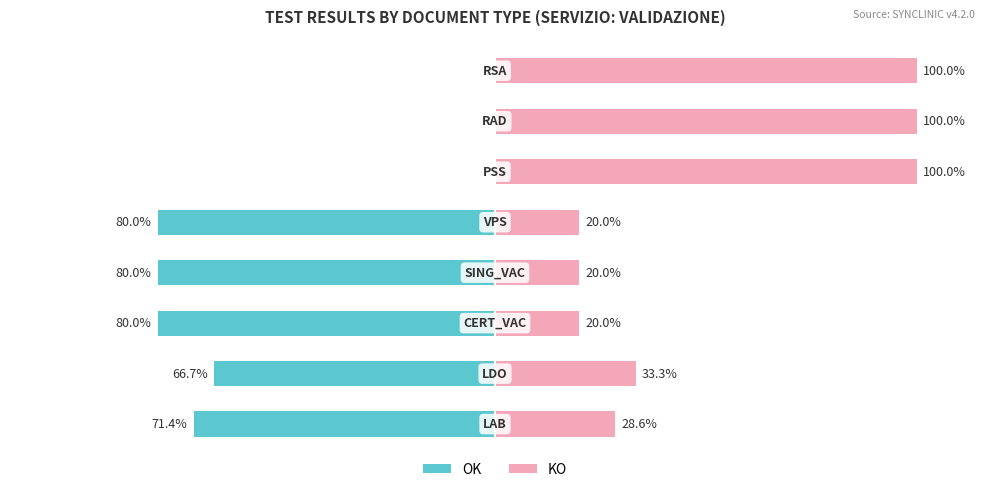

What is the value of the KO bar at the 5th from the left?

20.0